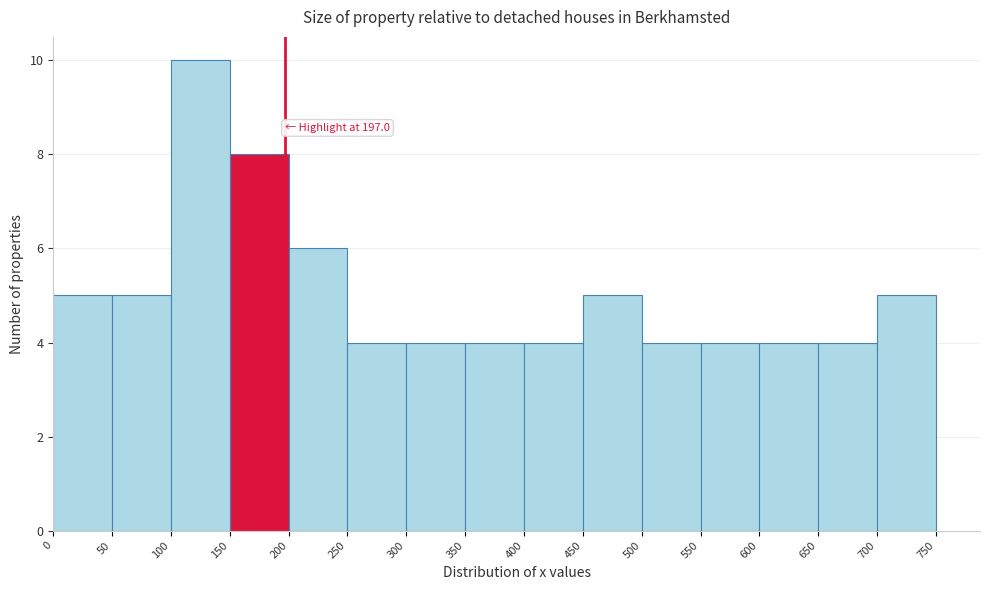

Over which range of the x-axis is the bar tallest?

100 to 150